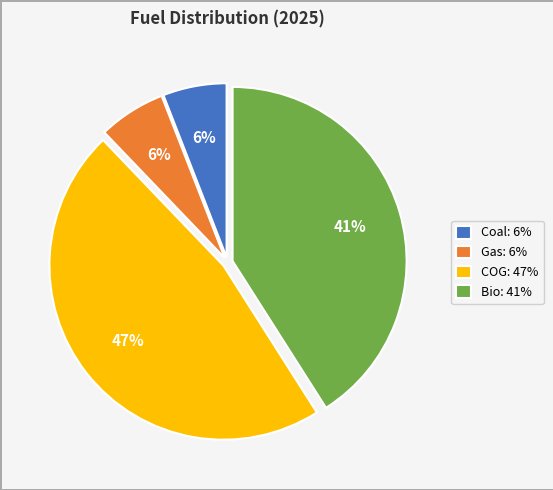

Between Gas: 6% and Bio: 41%, which is larger?

Bio: 41%